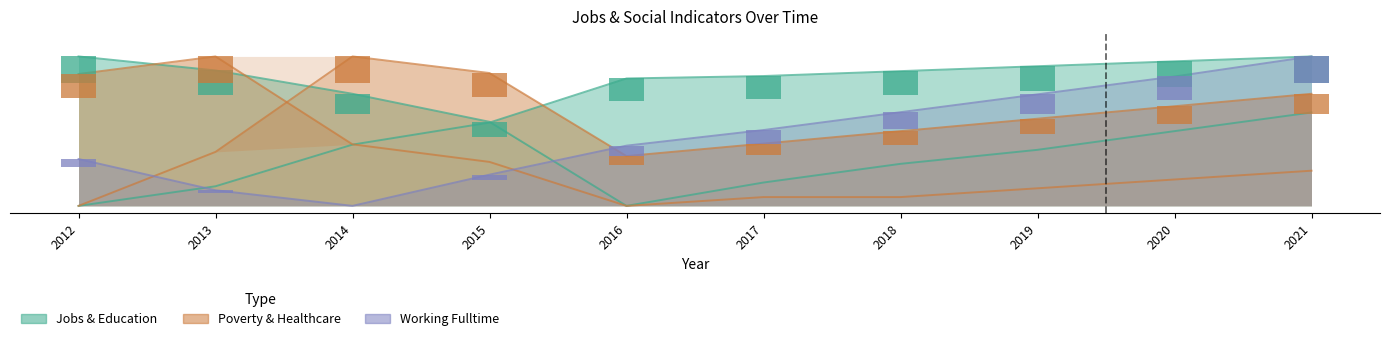

Reading right to left, what are all the values shown in this chart?

JobsTotal: 2021=62.5	2020=50.0	2019=37.5	2018=28.1	2017=15.6	2016=0.0	2015=56.2	2014=75.0	2013=90.6	2012=100.0
Poverty: 2021=75.0	2020=66.7	2019=58.3	2018=50.0	2017=41.7	2016=33.3	2015=88.9	2014=100.0	2013=36.1	2012=0.0
Education: 2021=100.0	2020=96.7	2019=93.4	2018=90.2	2017=86.9	2016=85.2	2015=55.7	2014=41.0	2013=13.1	2012=0.0
Working_Fulltime: 2021=100.0	2020=86.6	2019=74.6	2018=62.7	2017=50.7	2016=40.3	2015=20.9	2014=0.0	2013=10.4	2012=31.3
JobsHealthcare: 2021=23.5	2020=17.6	2019=11.8	2018=5.9	2017=5.9	2016=0.0	2015=29.4	2014=41.2	2013=100.0	2012=88.2